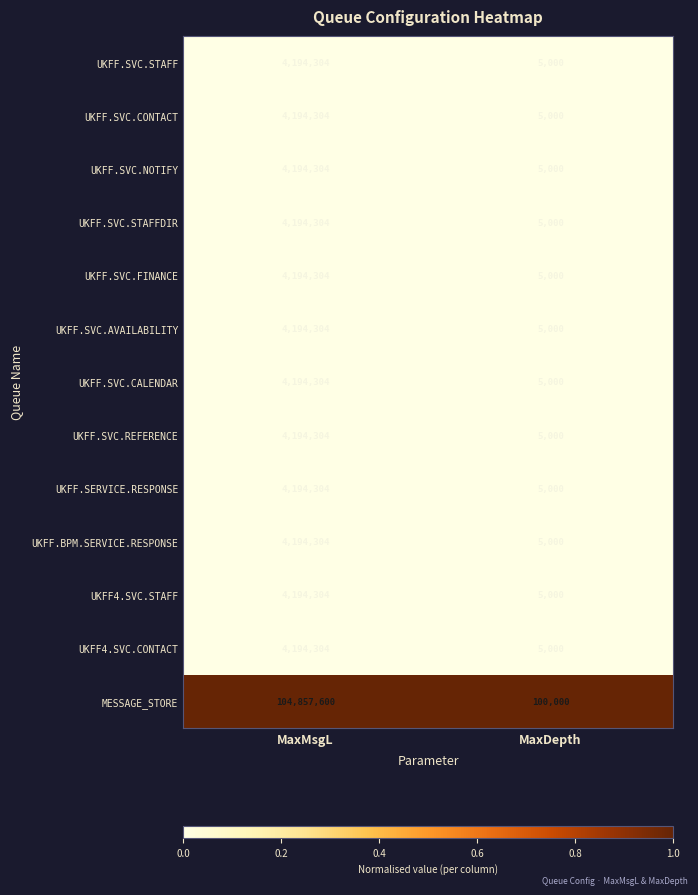

Read the UKFF.BPM.SERVICE.RESPONSE value at MaxDepth, to the nearest 50.

5000